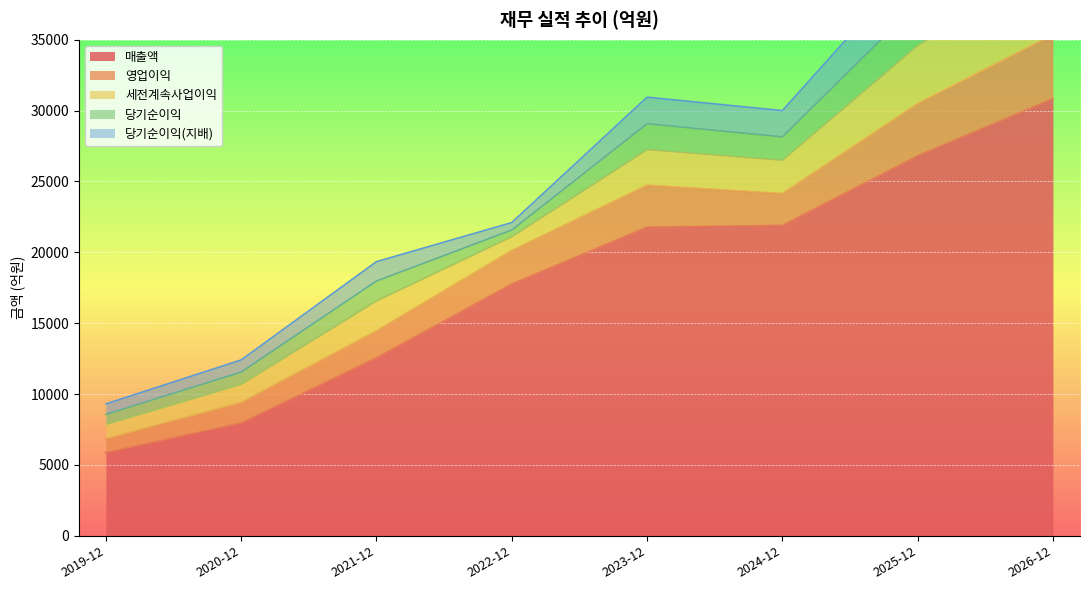

Which series has the largest range (max minus min)?

매출액